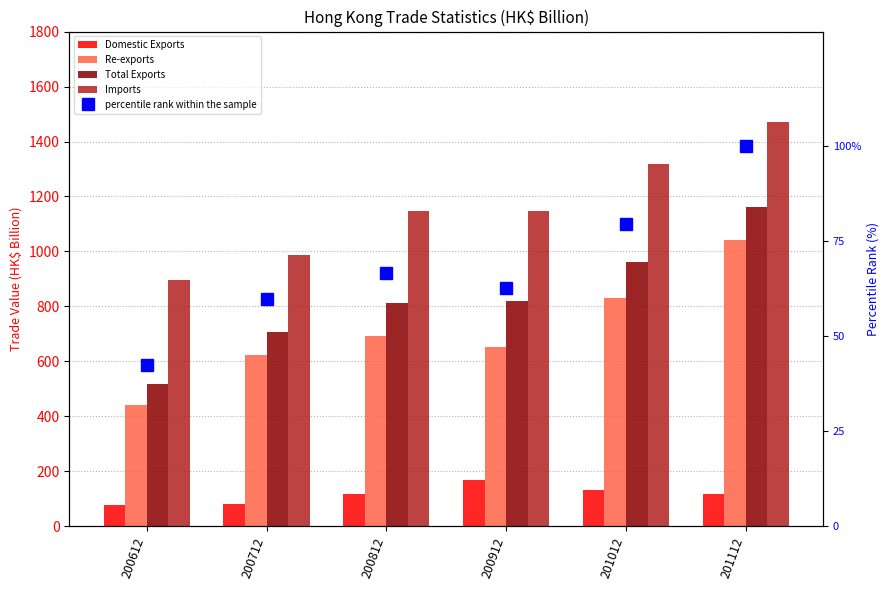

What is the difference between the second highest and second lowest values in the Total Exports series?

254.2